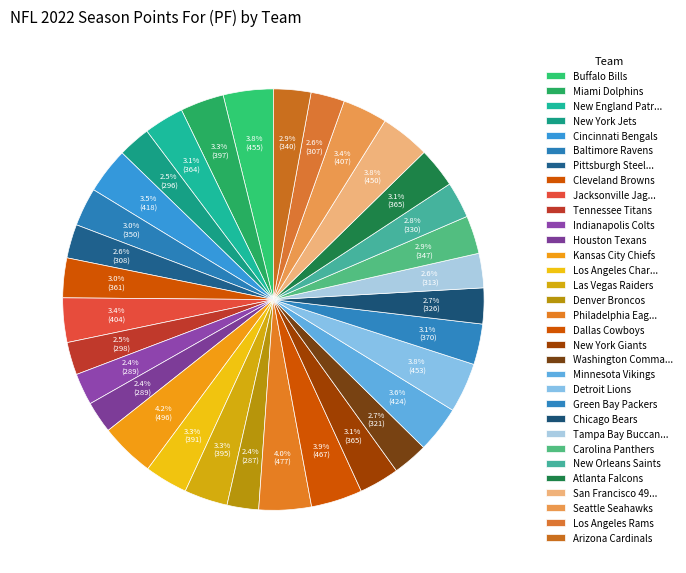

Is Minnesota Vikings the majority of the pie?

No